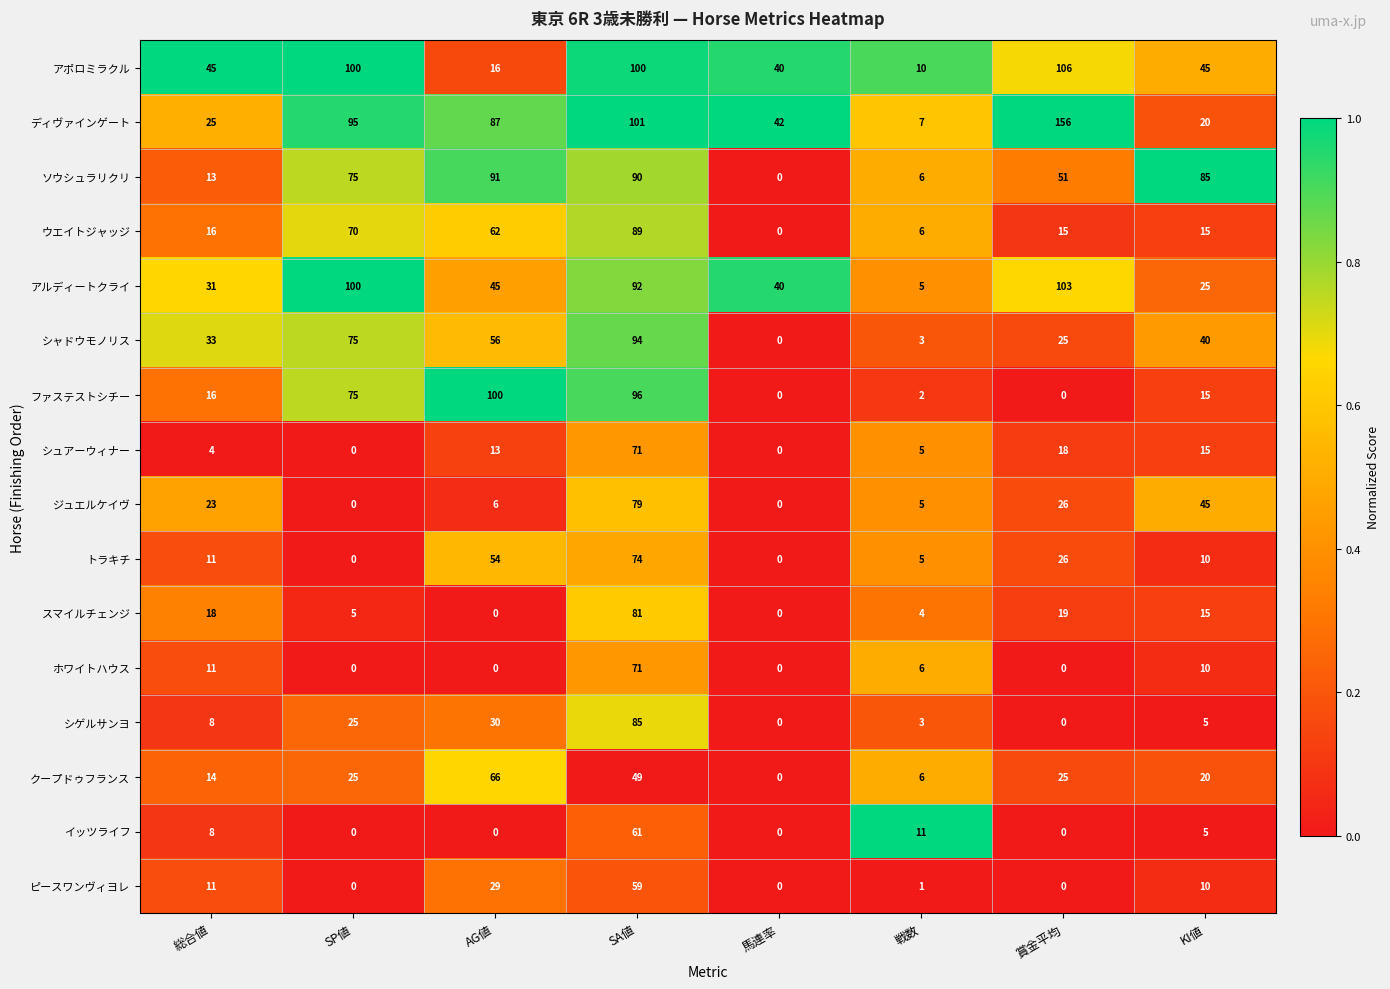

The アポロミラクル series shows 100 at SP値. True or false?

True